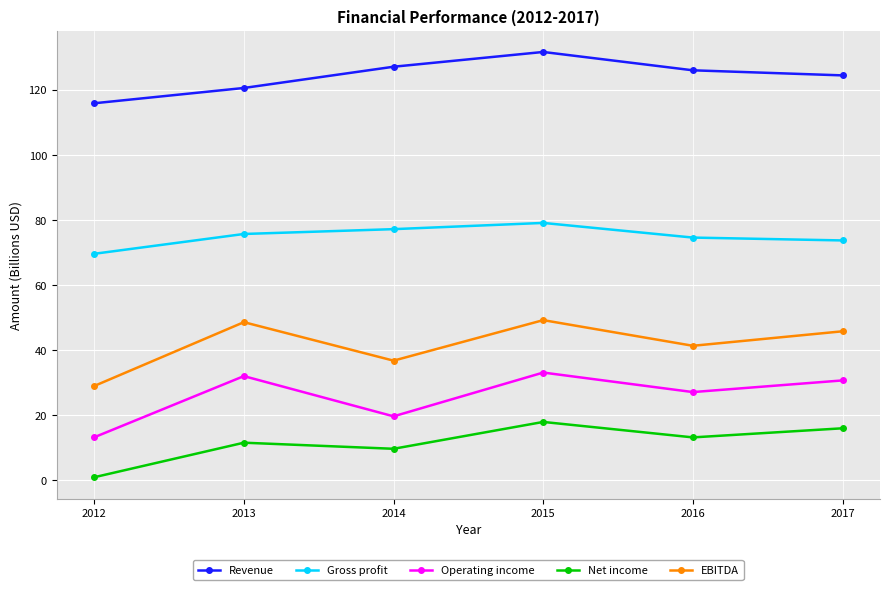

What is the value of the Revenue point at the 3rd from the left?

127.1